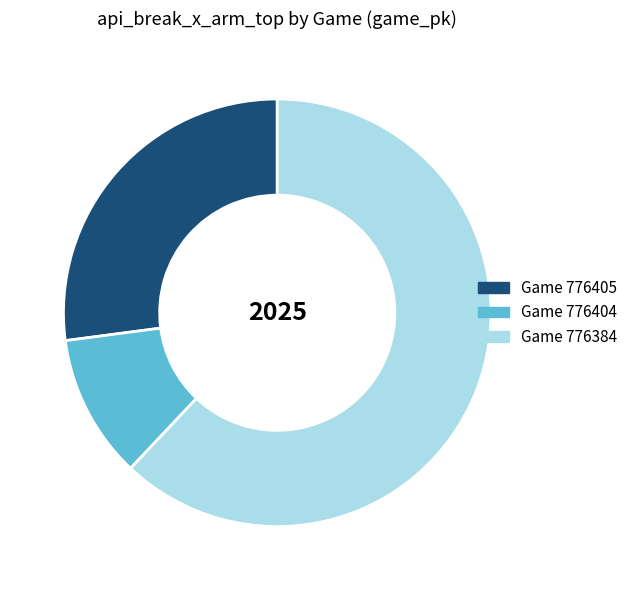

Is there a majority slice in this chart?

Yes